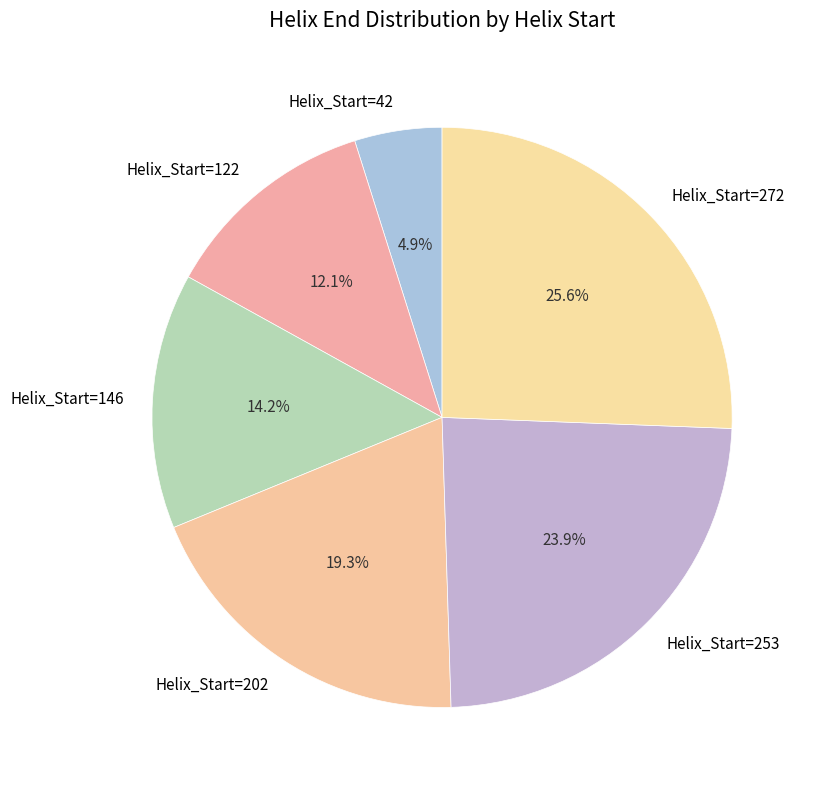

Is there any slice that represents more than half of the pie?

No